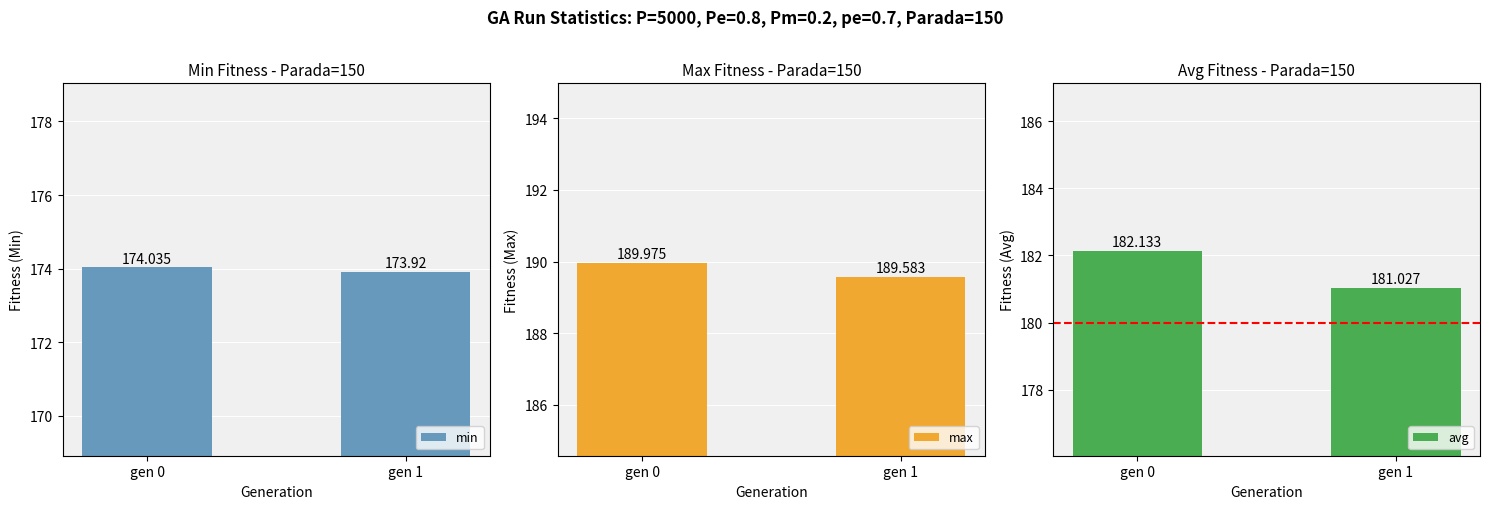

At which category does the chart reach its peak across all series?

gen 0